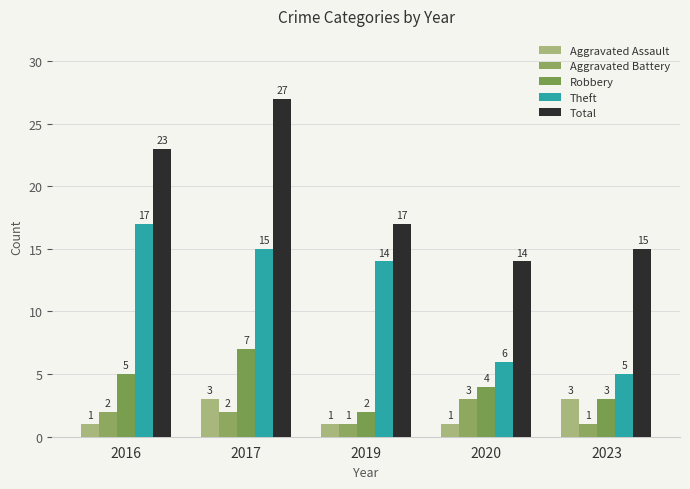

What is the total value across all series at 2023?

27